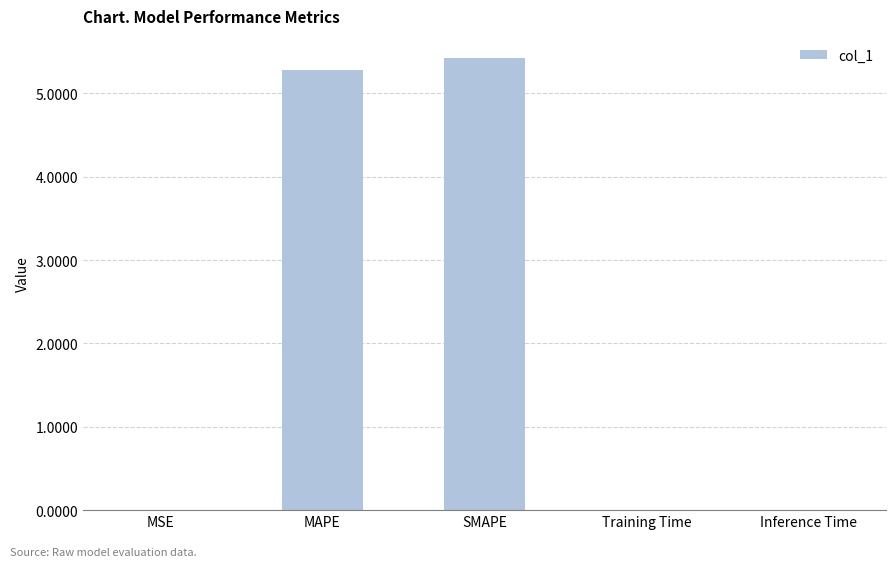

The chart shows a value of 0.0 at MSE. True or false?

True